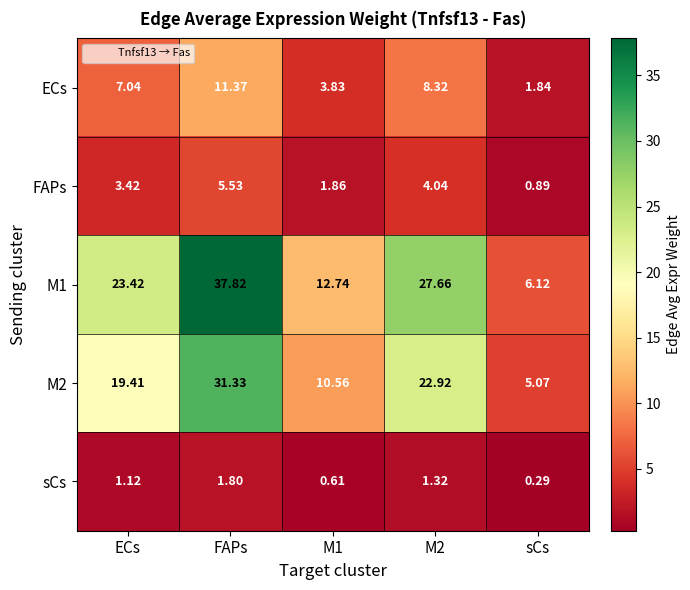

At which category is the sum across all series the highest?

FAPs